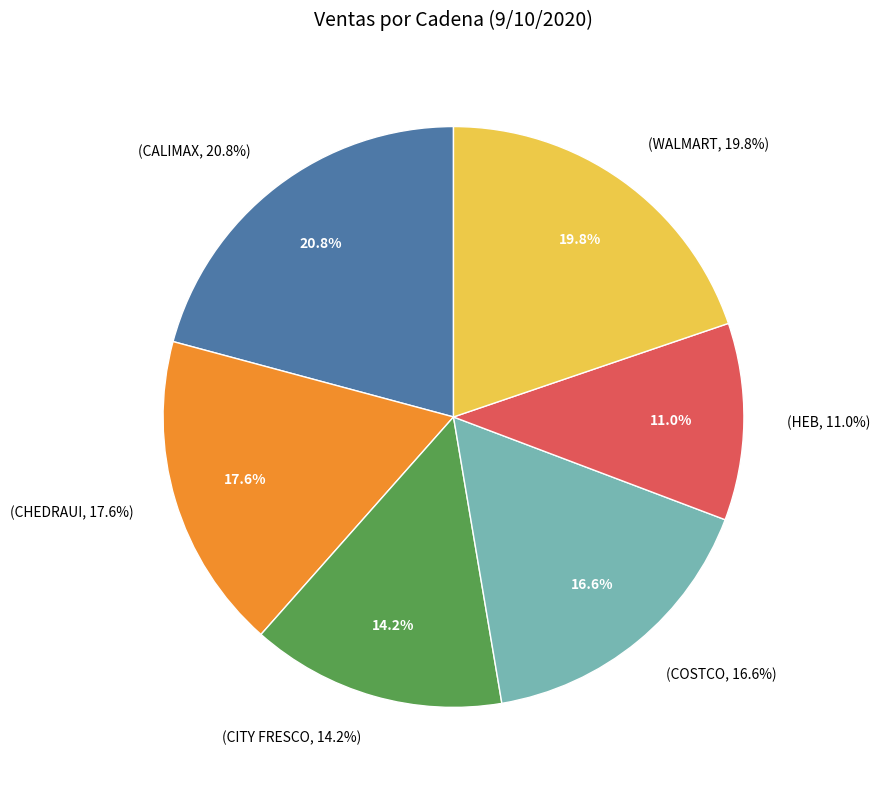

Is it true that HEB is 11% of the pie?

True